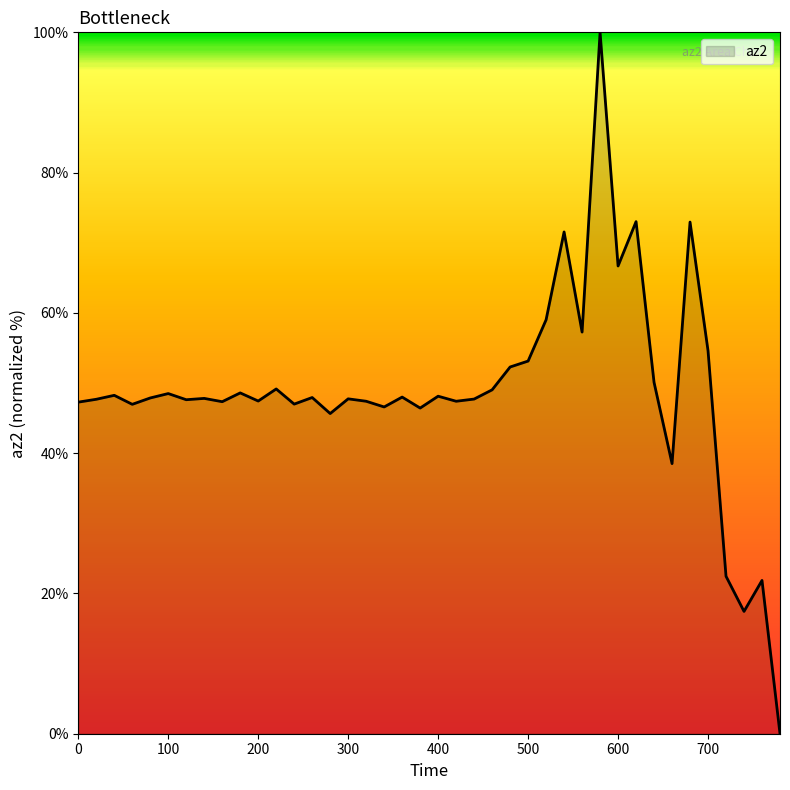

What is the maximum value shown in the chart?

100.0